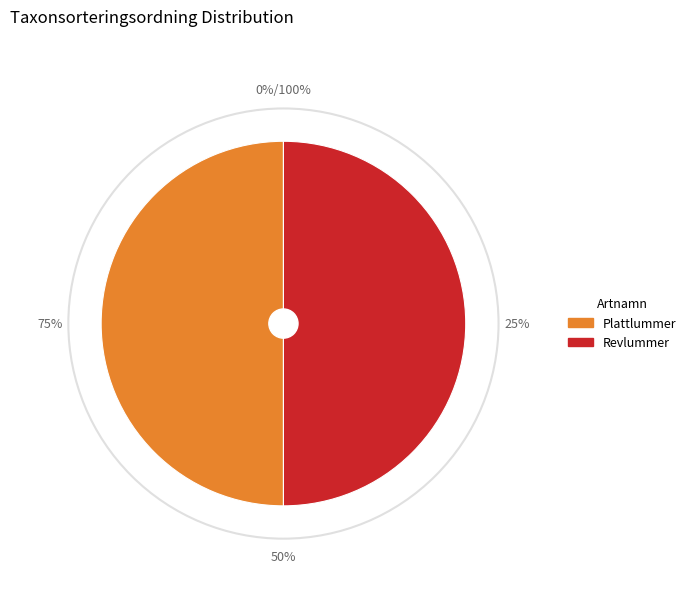

To the nearest percent, what portion does Revlummer represent?

50%